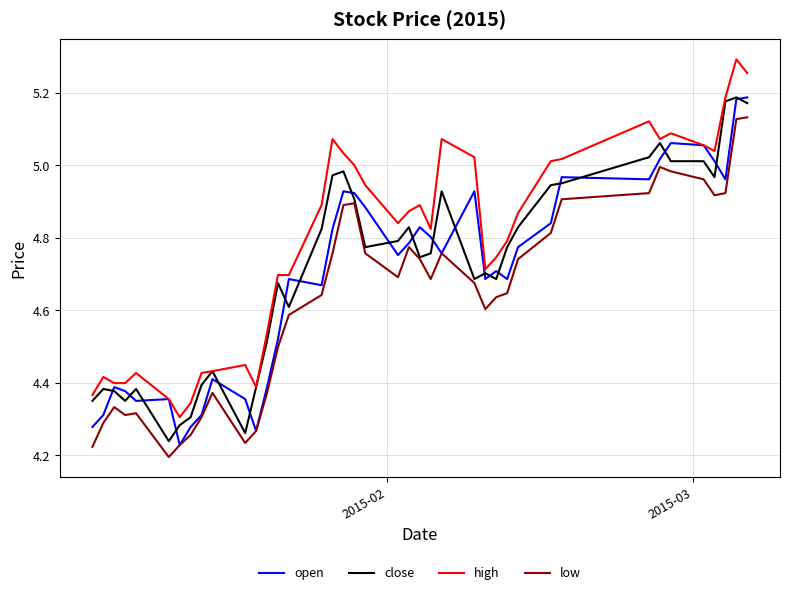

How many categories are shown in the chart?

40